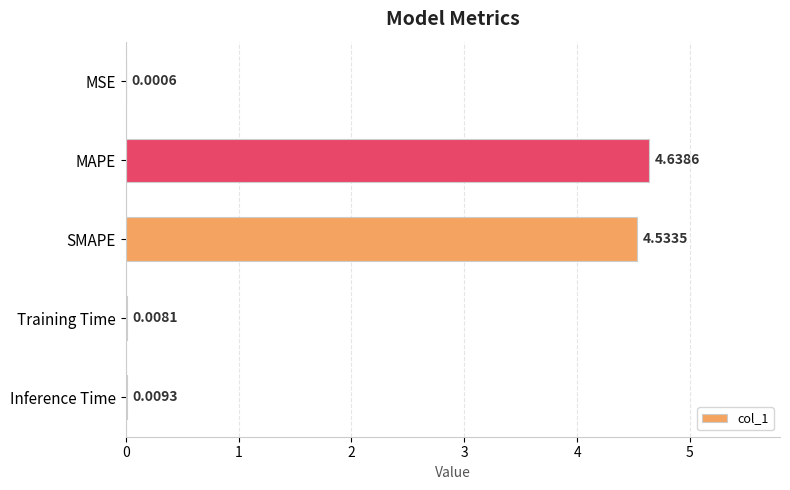

What is the sum of all values?

9.2